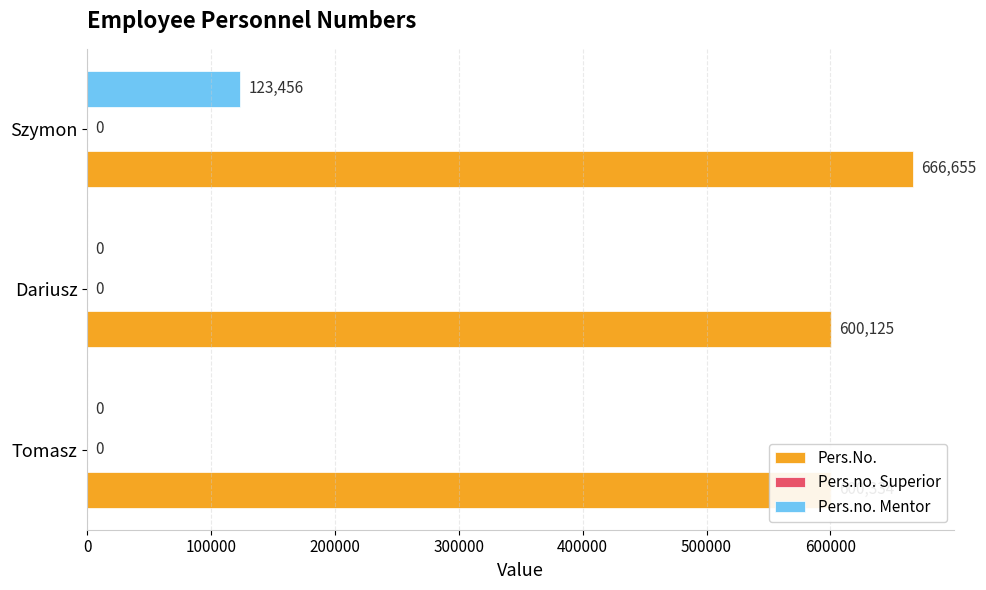

The value of Pers.No. at Dariusz is 891222. True or false?

False